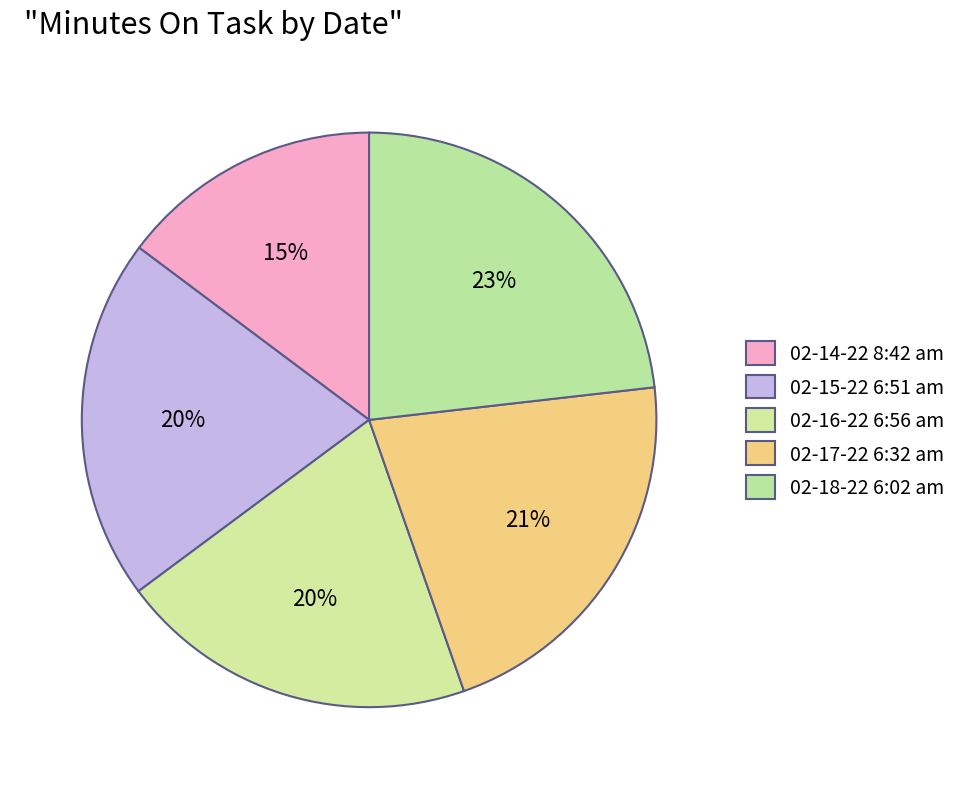

Which category has the biggest portion of the pie?

02-18-22 6:02 am